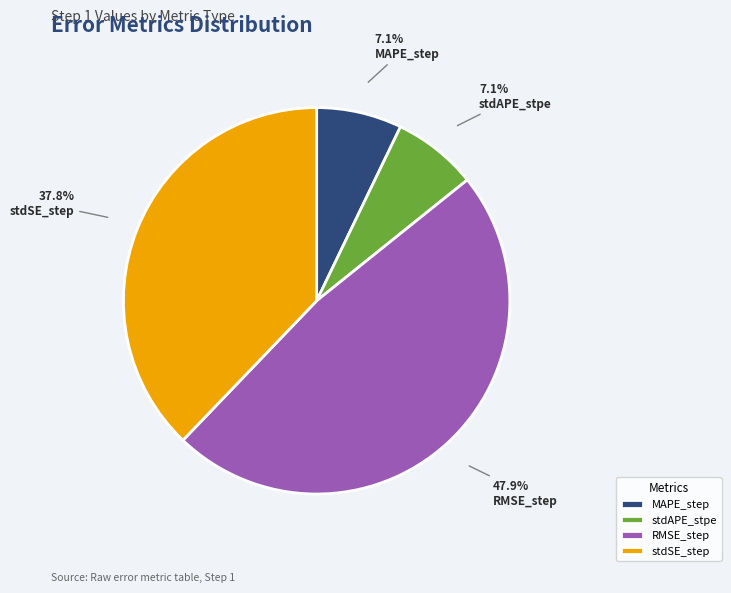

To the nearest percent, what percentage of the pie is stdSE_step?

38%